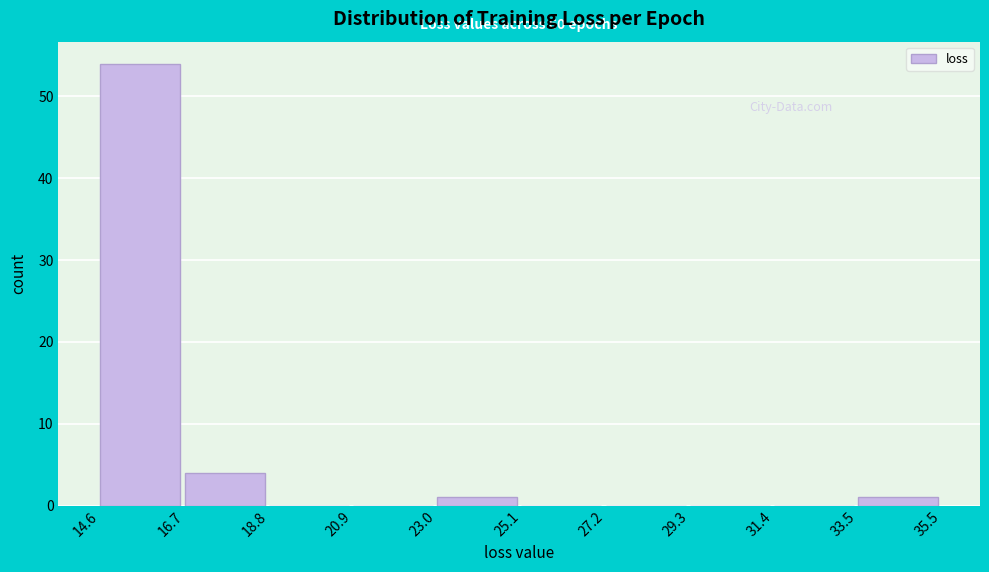

Which range on the x-axis has the tallest bar?

14.6 to 16.7